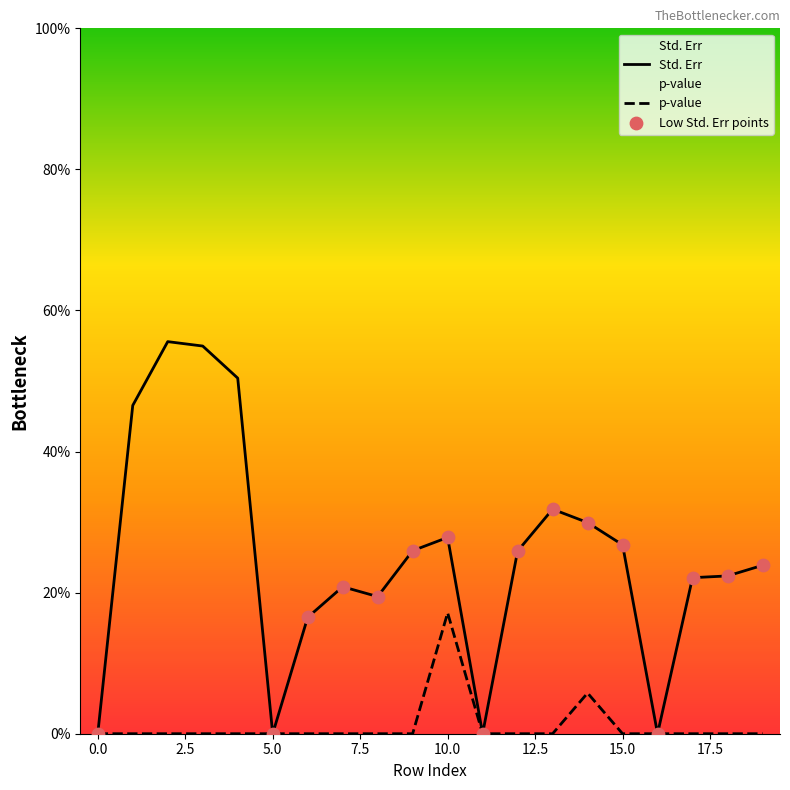

Which series has the largest total across all categories?

Std. Err